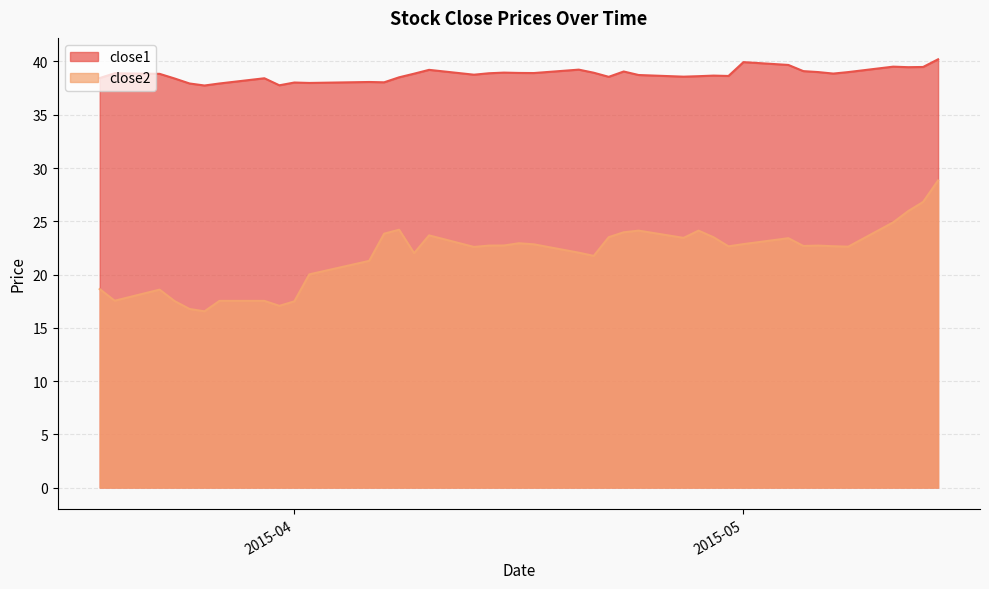

What are all the series names shown in the legend?

close1, close2